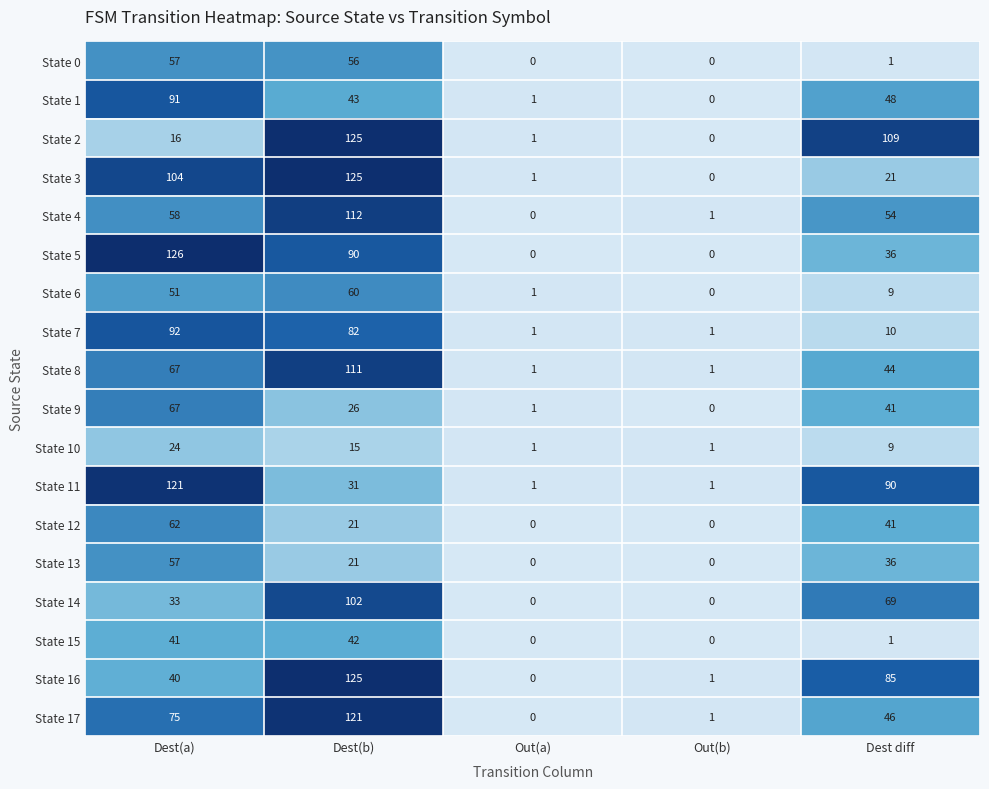

The State 15 series shows 42 at Dest(b). True or false?

True